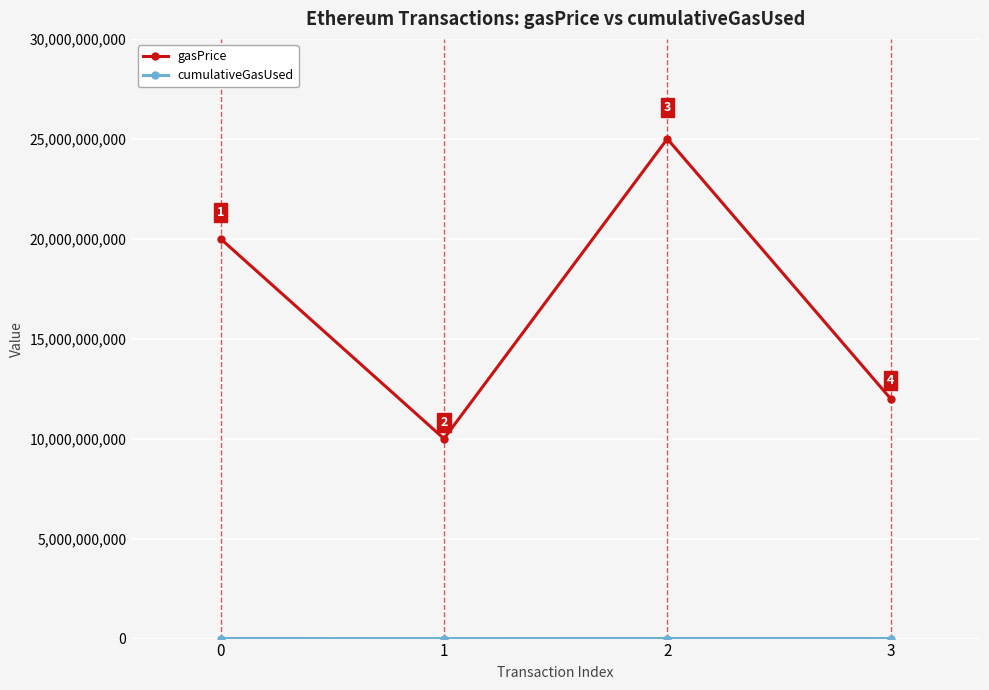

Where is the first local maximum for gasPrice?

2